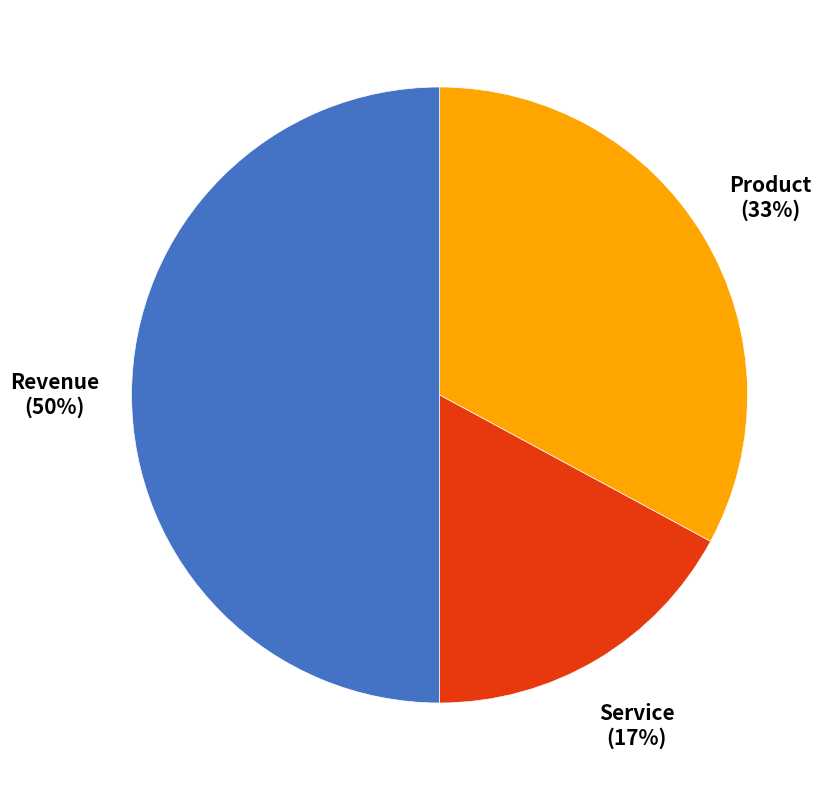

What is the ratio of the value at Revenue to the value at Product?

1.5